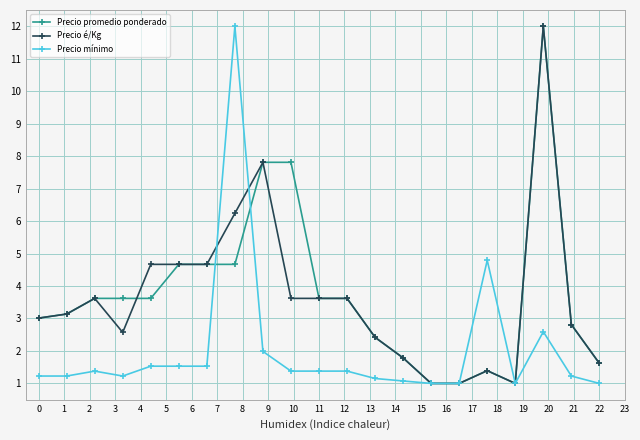

At how many categories does at least one series exceed 4?

8